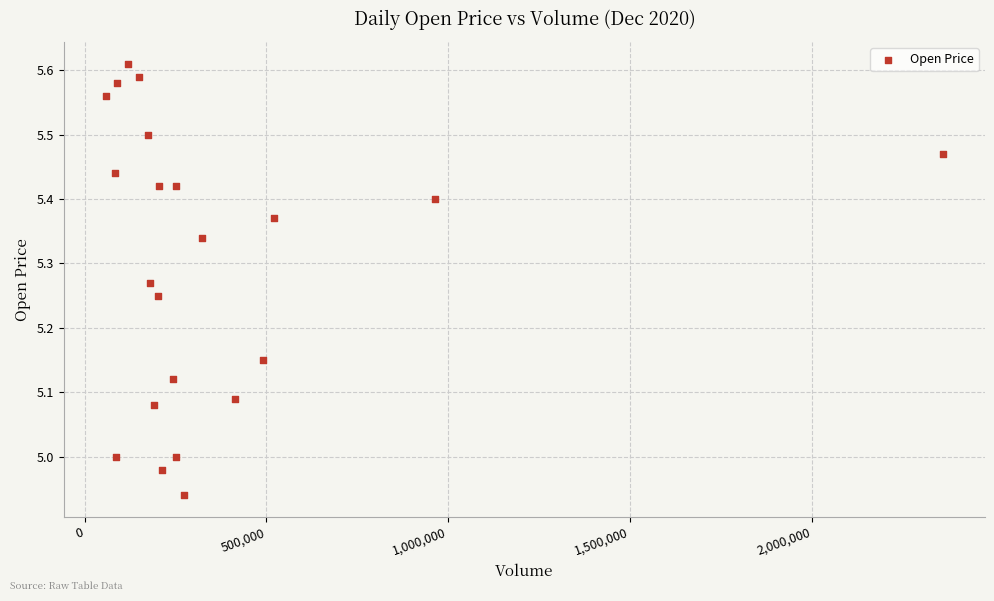

What is the range of Y values (max minus min)?

0.7